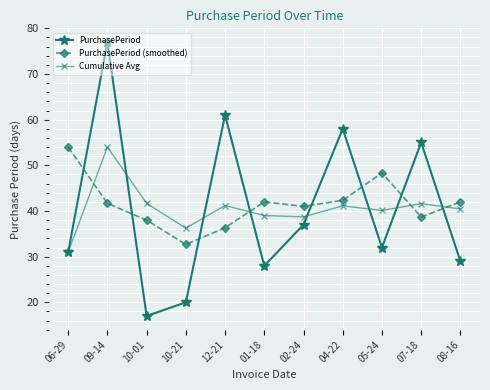

At 04-22, list the series in order from smallest to largest.

Cumulative Avg, PurchasePeriod (smoothed), PurchasePeriod